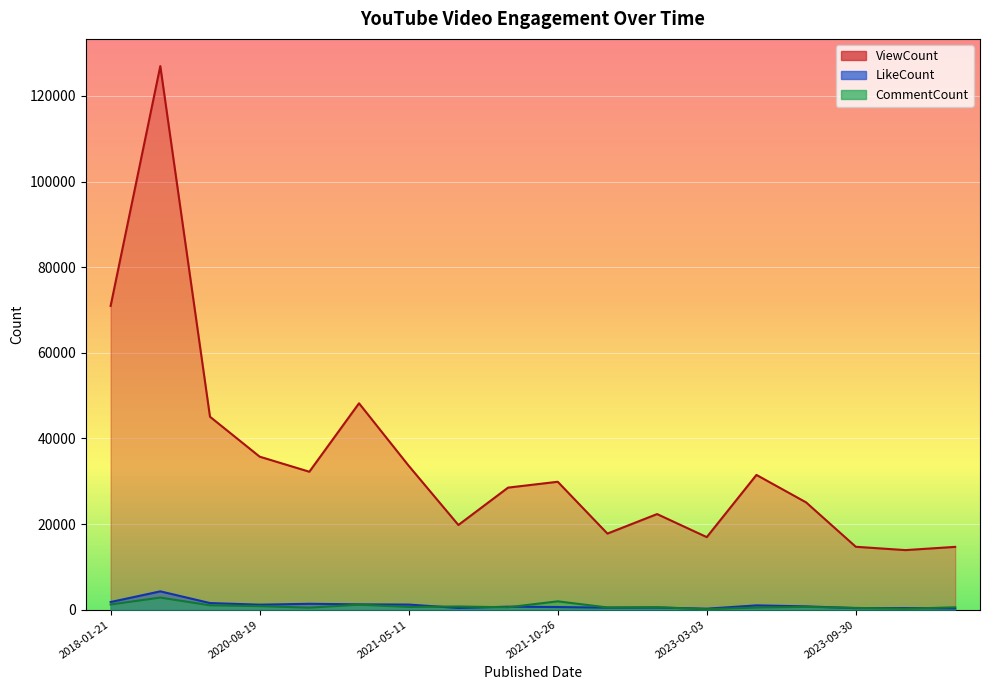

The CommentCount series shows 1172 at 2020-11-23. True or false?

True